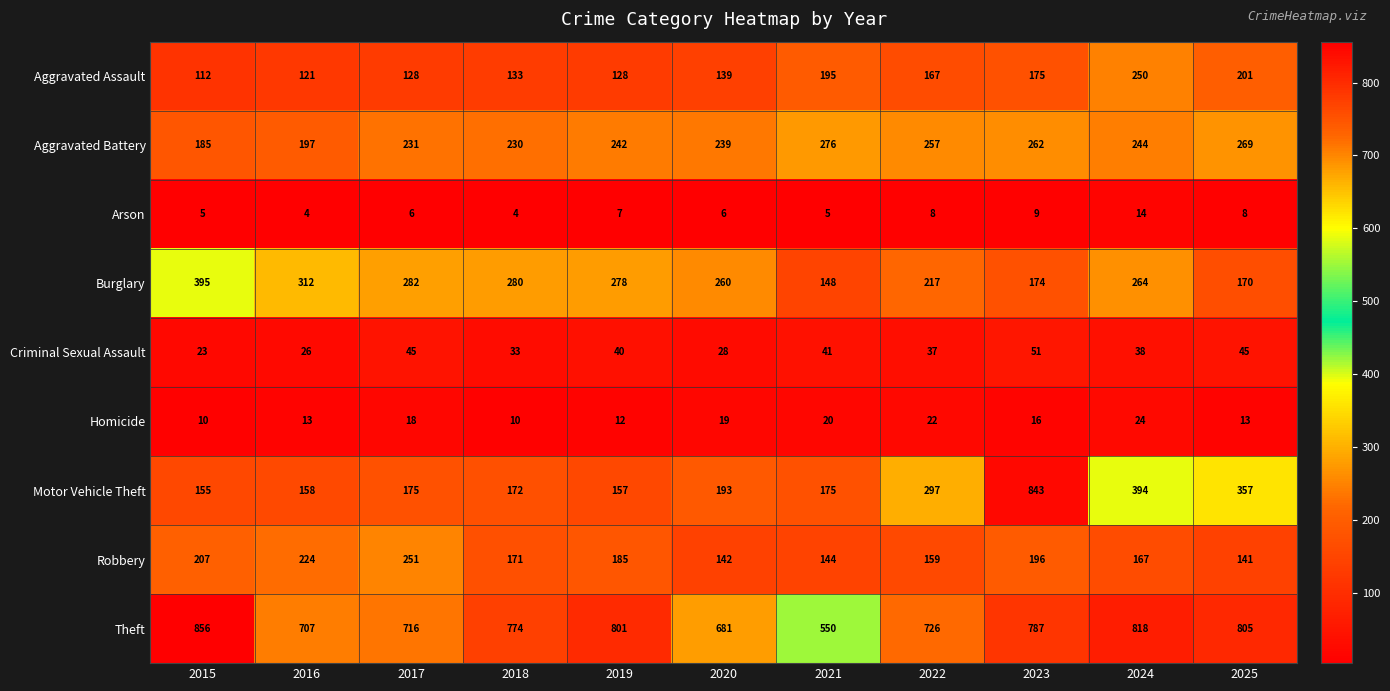

Count the Arson values in the range 5 to 8.

7